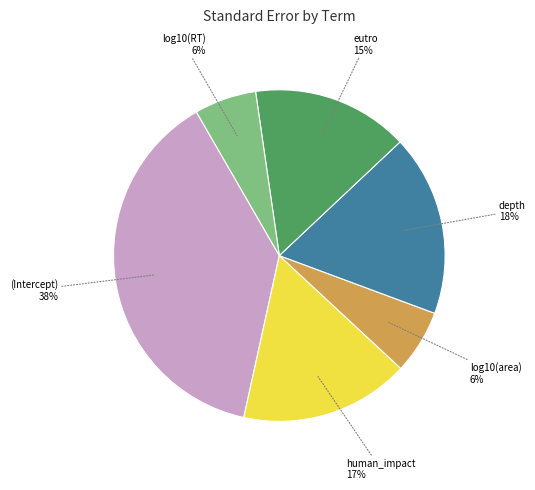

To the nearest percent, what is the difference between the depth and log10(RT) slice percentages?

12%